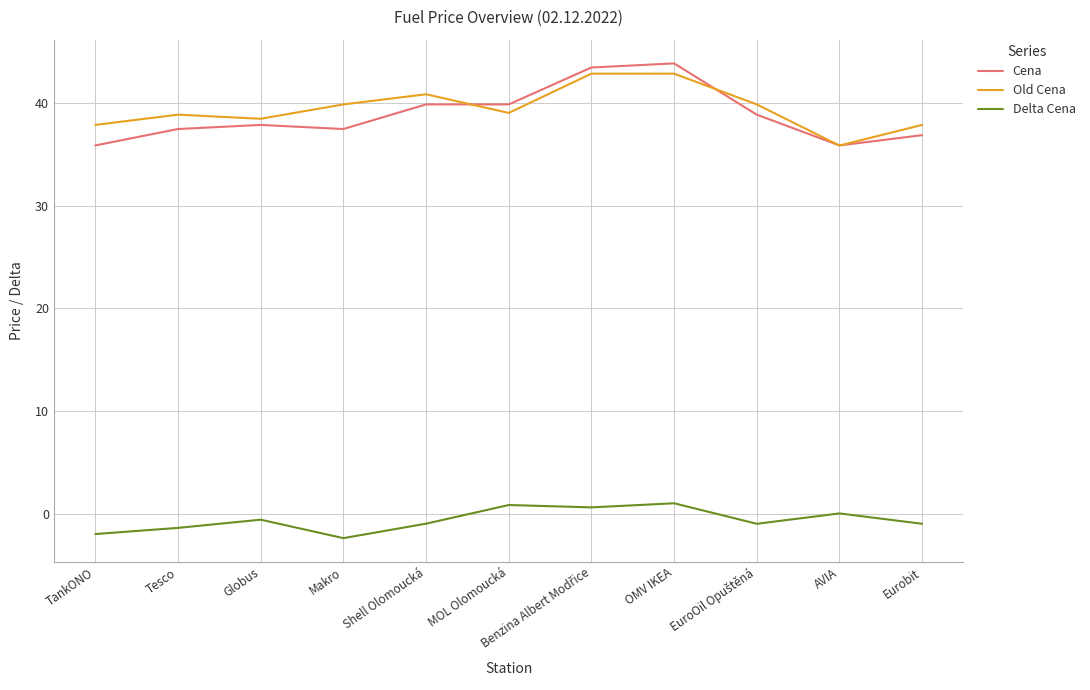

The Old Cena series shows 61.7 at AVIA. True or false?

False